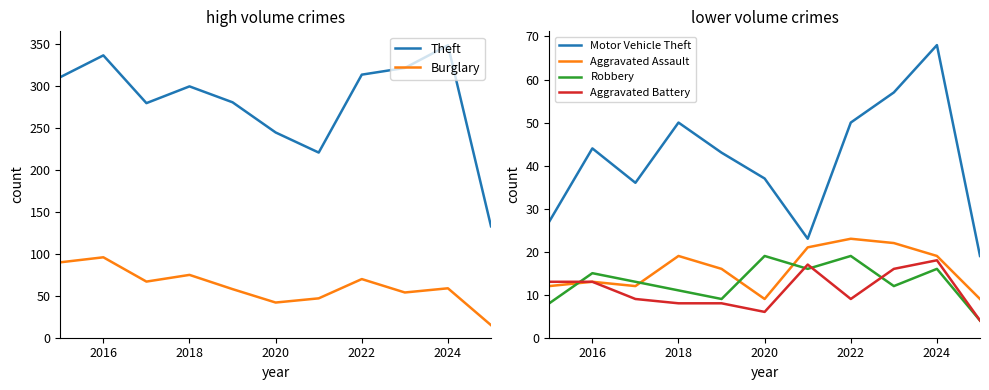

What is the highest value of the Motor Vehicle Theft series?

68